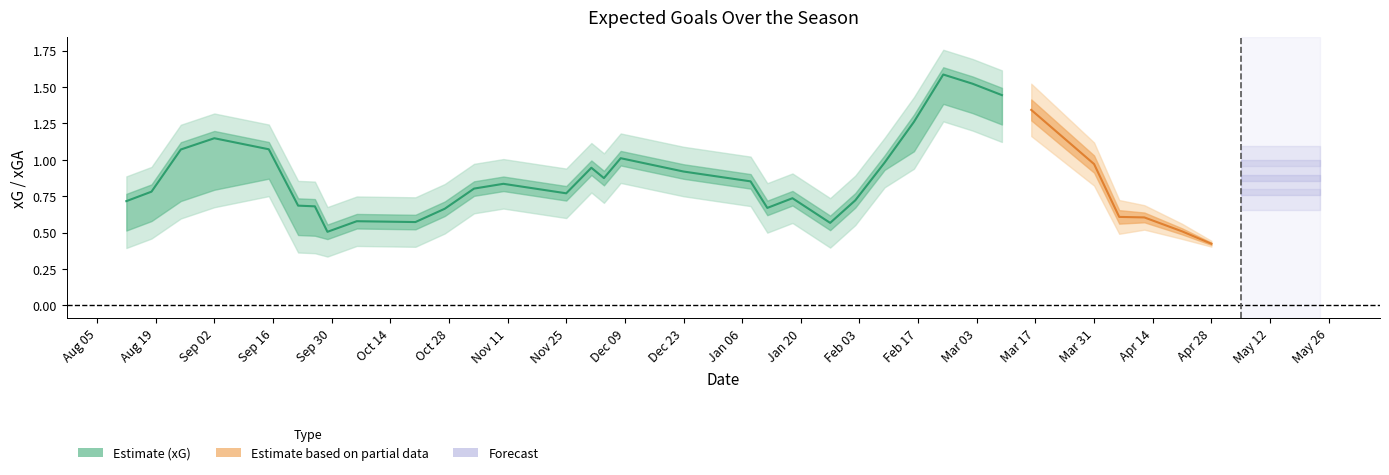

Which series has the largest range (max minus min)?

xG